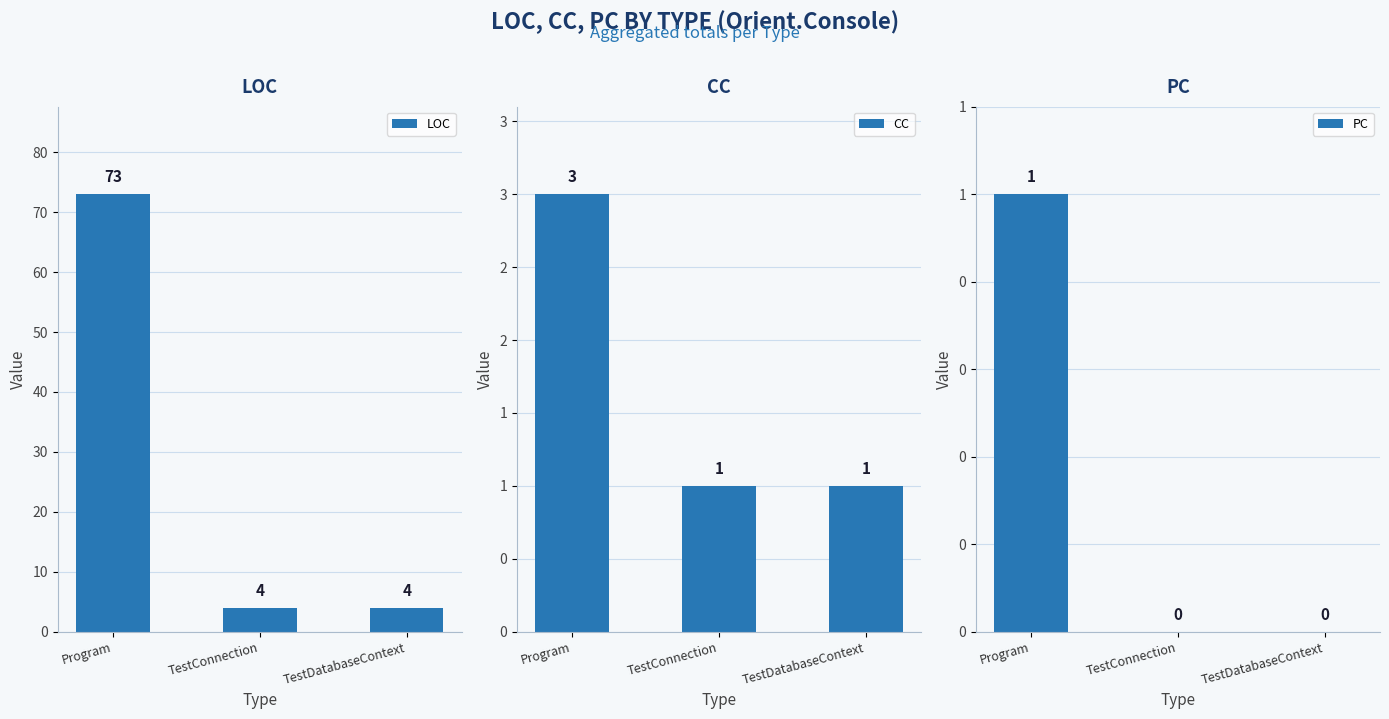

Is it true that LOC equals 7 at TestConnection?

False